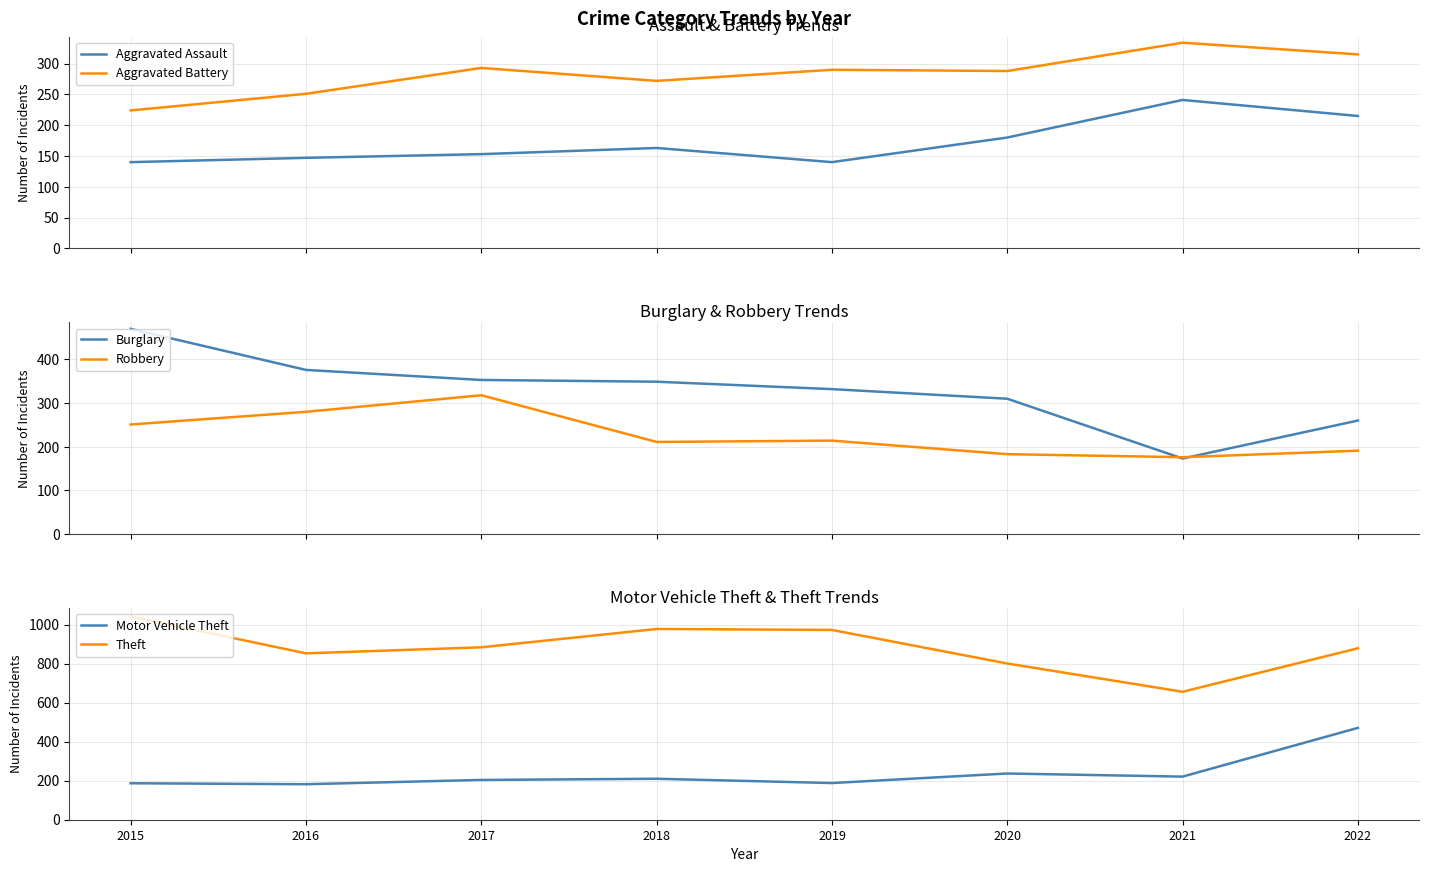

Where does the Motor Vehicle Theft series first go above 210?

2020